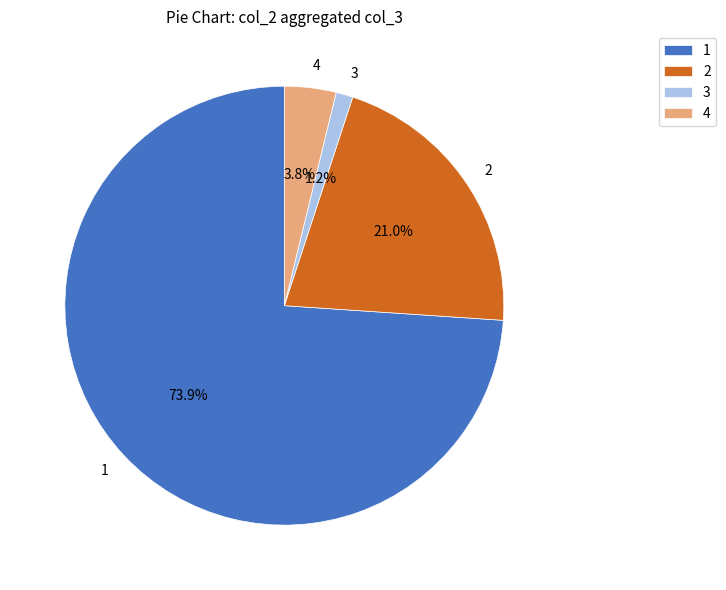

Does 1 represent more than half of the total?

Yes